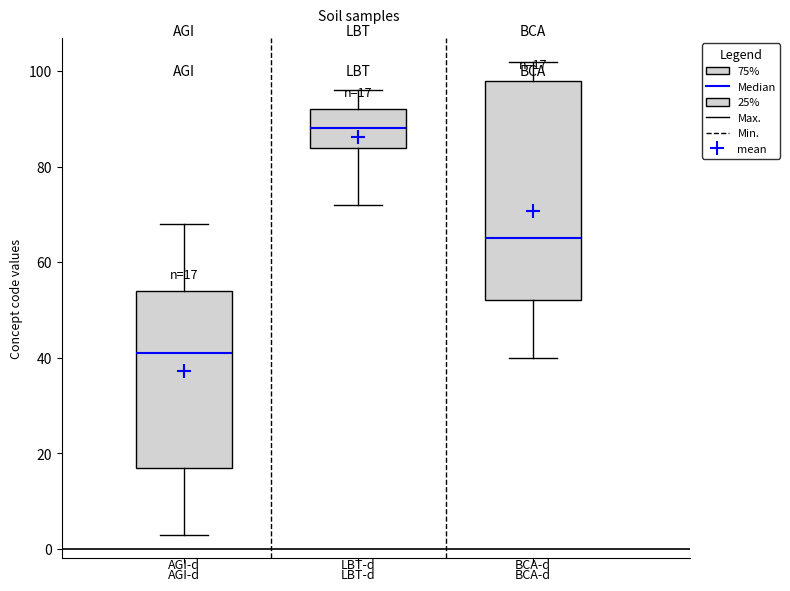

Which box's median line is the lowest?

AGI-d